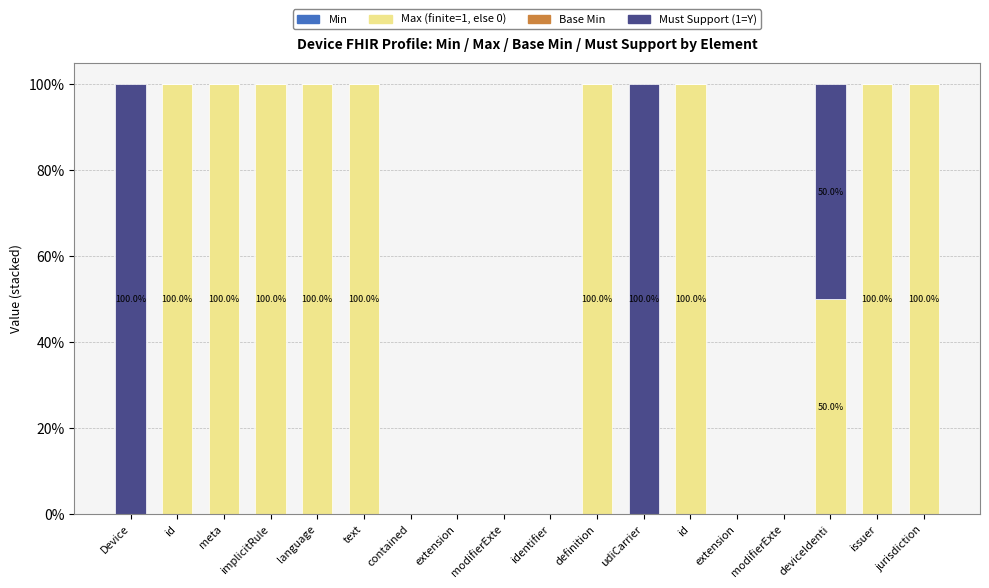

How many data points does each series have?

18